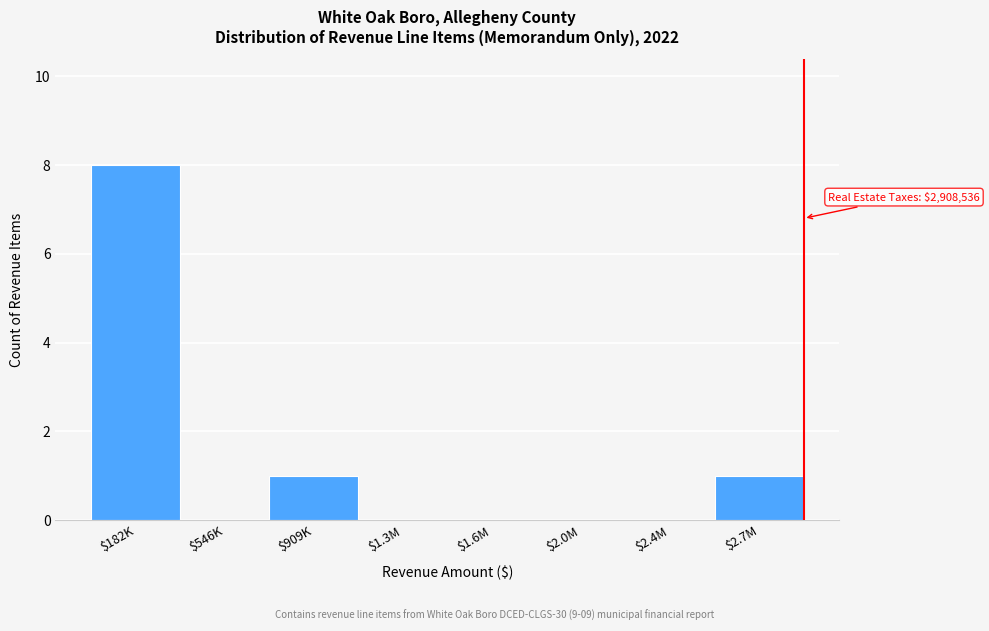

Which category has the highest value across all series?

$182K